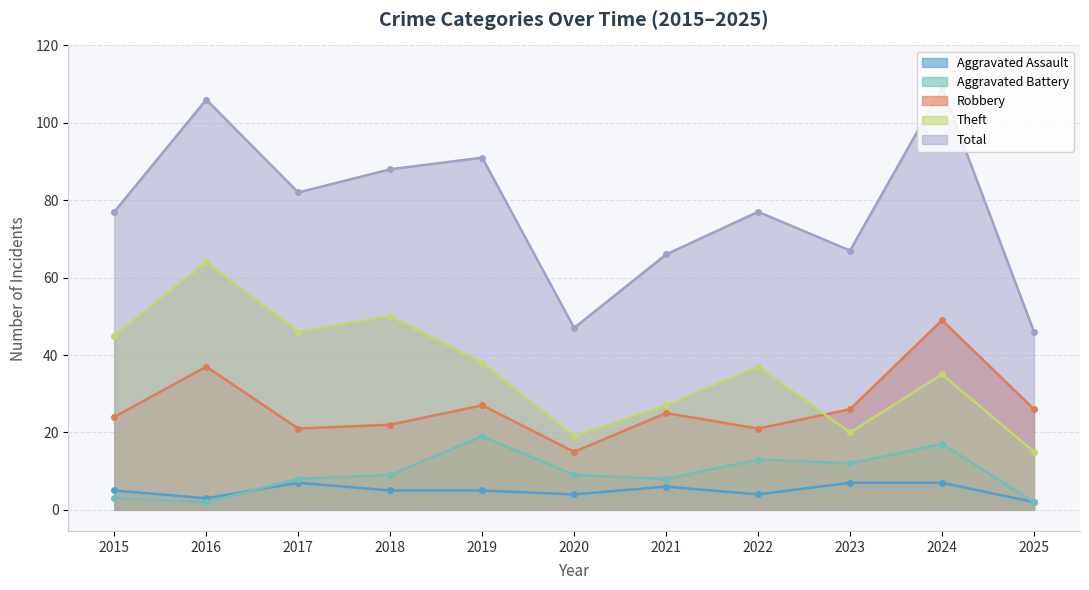

Which series changed the most between 2019 and 2021?

Total